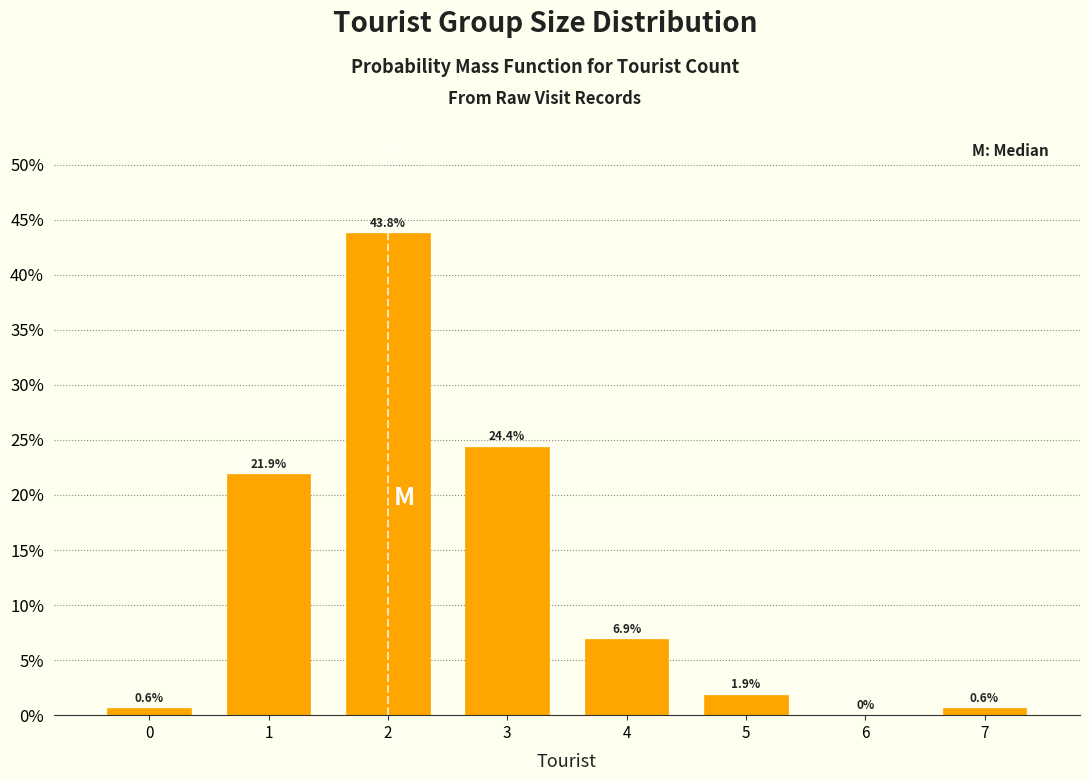

Reading left to right, transcribe this chart: for each bar, give the range it covers on the x-axis and its height.

-0.5 to 0.5: 0.6
0.5 to 1.5: 21.9
1.5 to 2.5: 43.8
2.5 to 3.5: 24.4
3.5 to 4.5: 6.9
4.5 to 5.5: 1.9
5.5 to 6.5: 0.0
6.5 to 7.5: 0.6